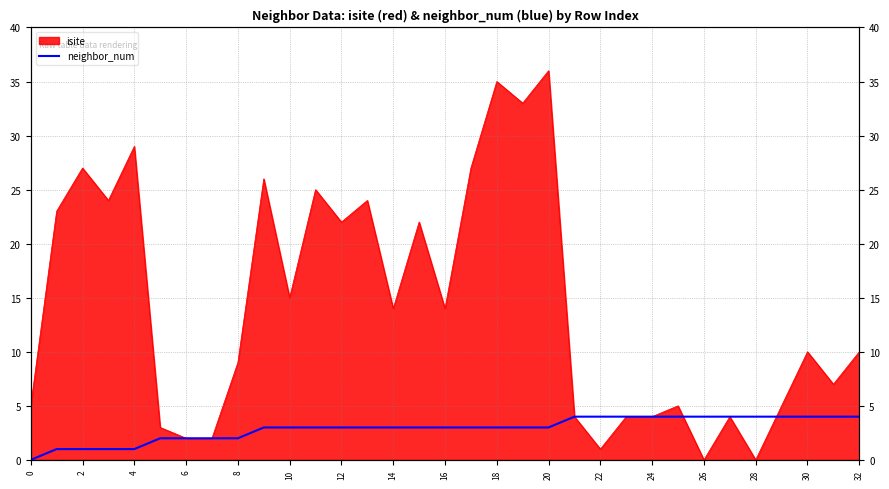

Between 26 and 24, which is larger?

24